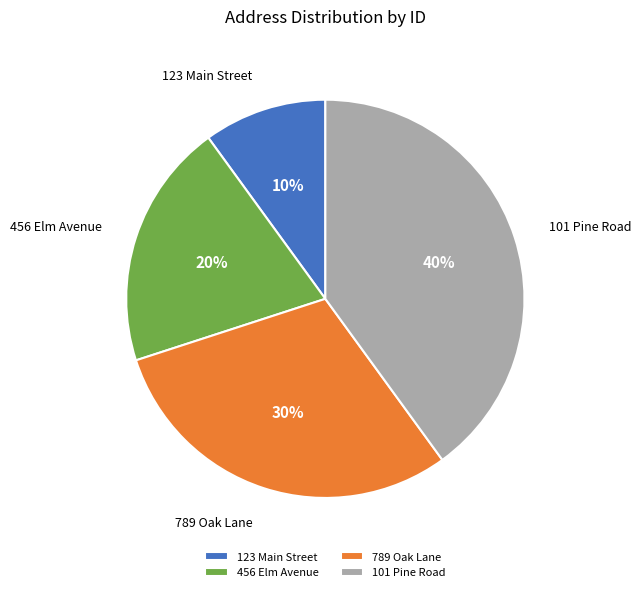

How many slices are in this pie chart?

4